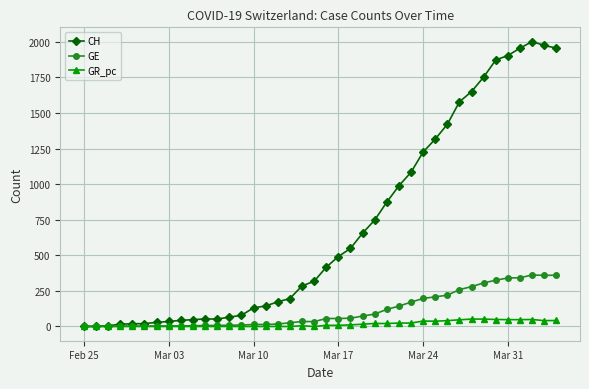

Which series has the largest total across all categories?

CH